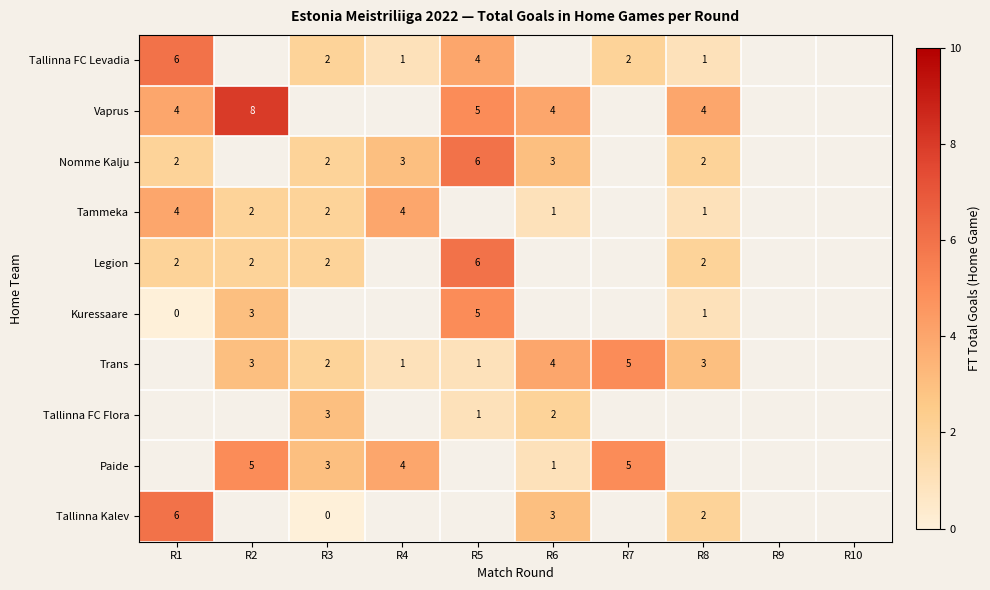

Is it true that Tallinna FC Levadia equals 1 at R7?

False